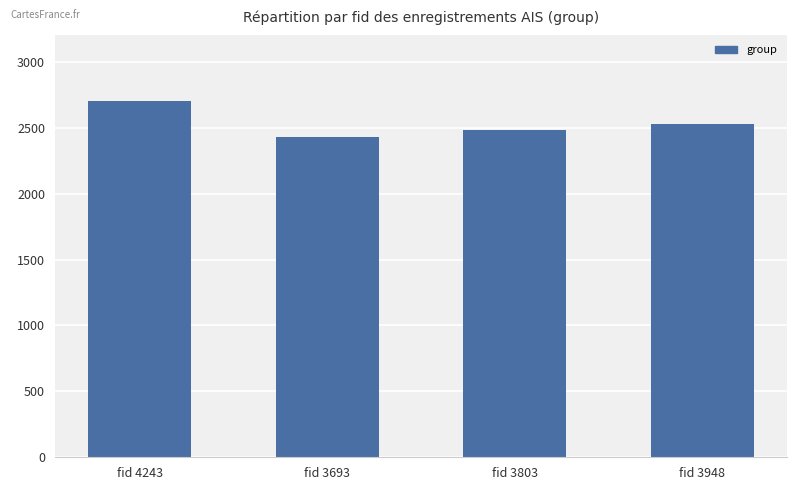

Reading right to left, transcribe all the data shown in this chart.

fid 3948=2531	fid 3803=2480	fid 3693=2430	fid 4243=2704